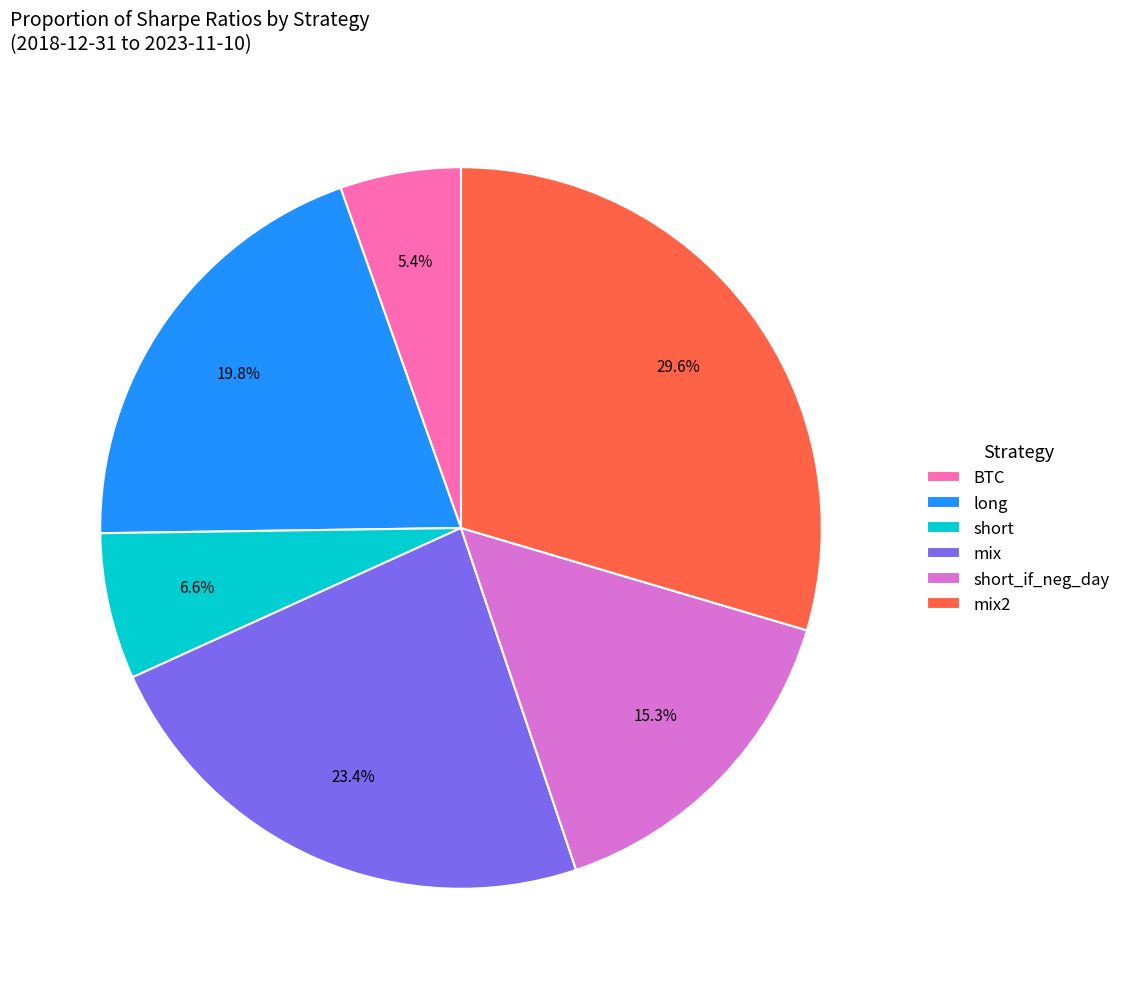

To the nearest percent, what percentage of the pie is BTC?

5%